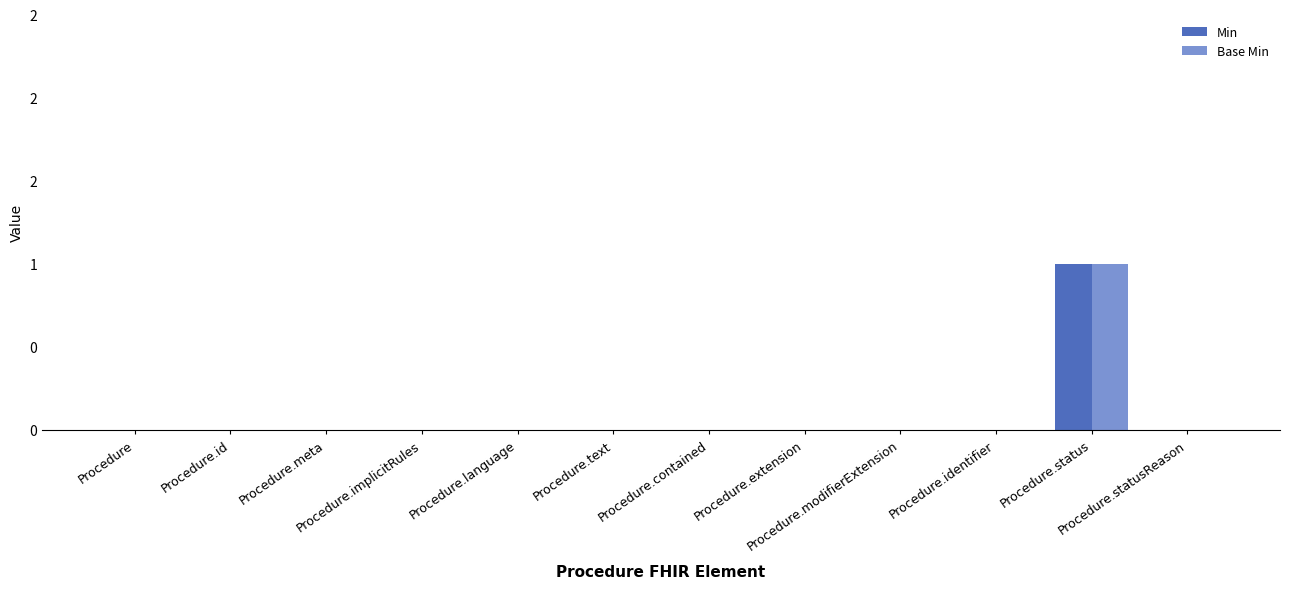

What are all the series names shown in the legend?

Min, Base Min